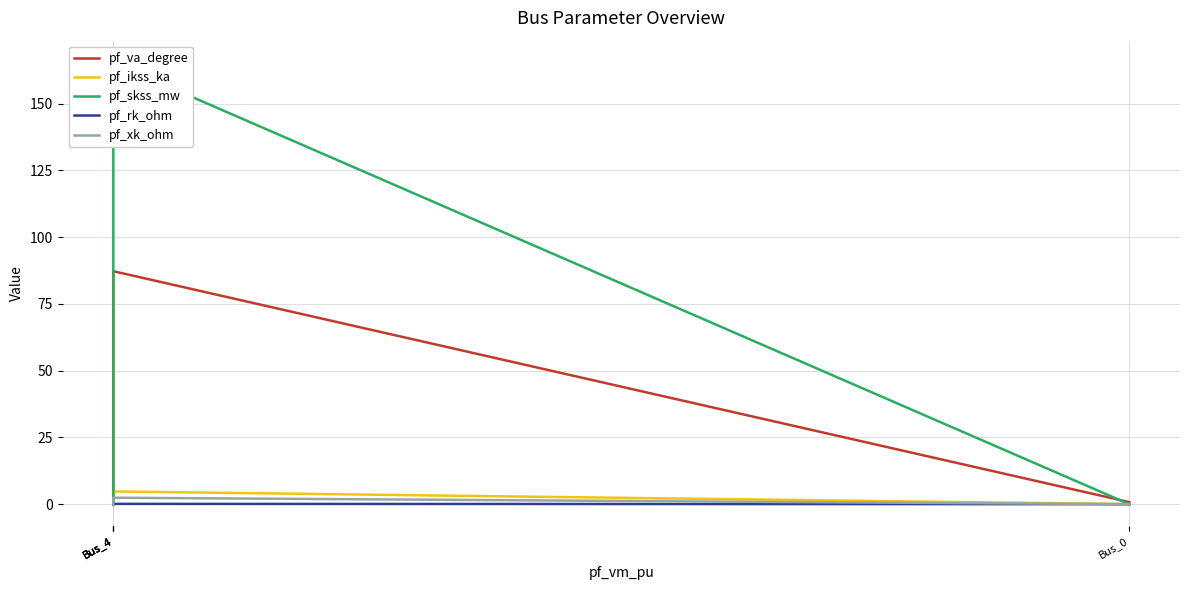

How many interior local peaks does the pf_ikss_ka series have?

1